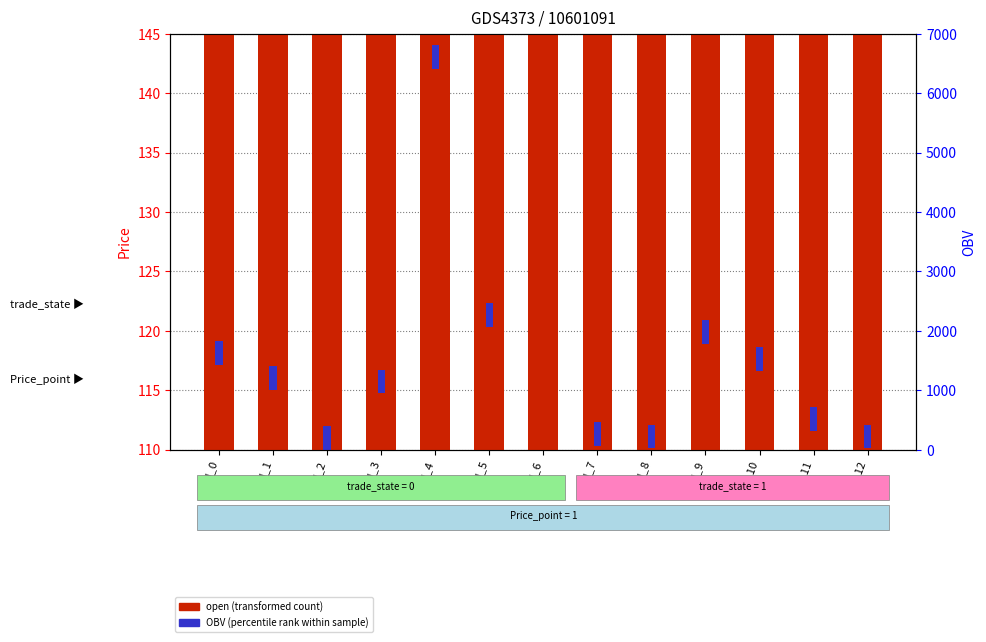

Which series has the largest range (max minus min)?

open (transformed count)